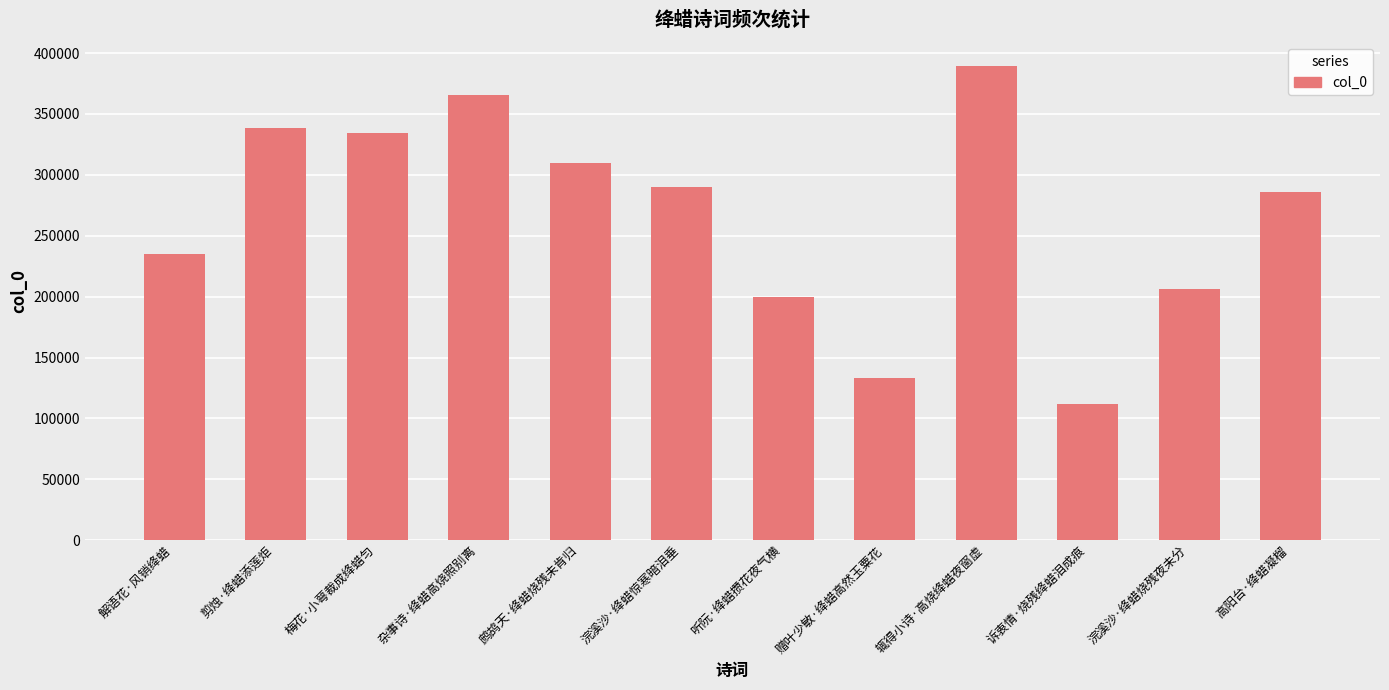

List the labels in order of value, smallest first.

诉衷情·烧残绛蜡泪成痕, 赠叶少敏·绛蜡高然玉粟花, 听阮·绛蜡攒花夜气横, 浣溪沙·绛蜡烧残夜未分, 解语花·风销绛蜡, 高阳台·绛蜡凝榴, 浣溪沙·绛蜡惊寒暗泪垂, 鹧鸪天·绛蜡烧残未肯归, 梅花·小萼裁成绛蜡匀, 剪烛·绛蜡添莲炬, 杂事诗·绛蜡高烧照别离, 辄得小诗·高烧绛蜡夜窗虚